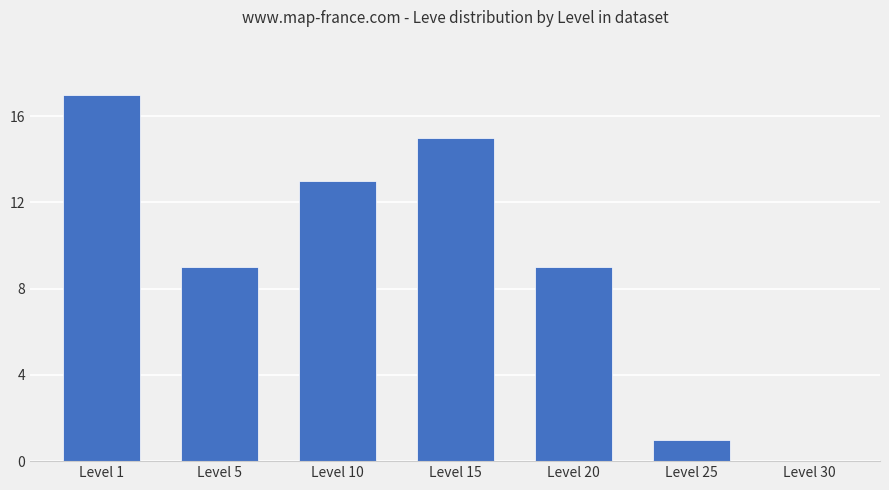

How many series are shown in this chart?

1